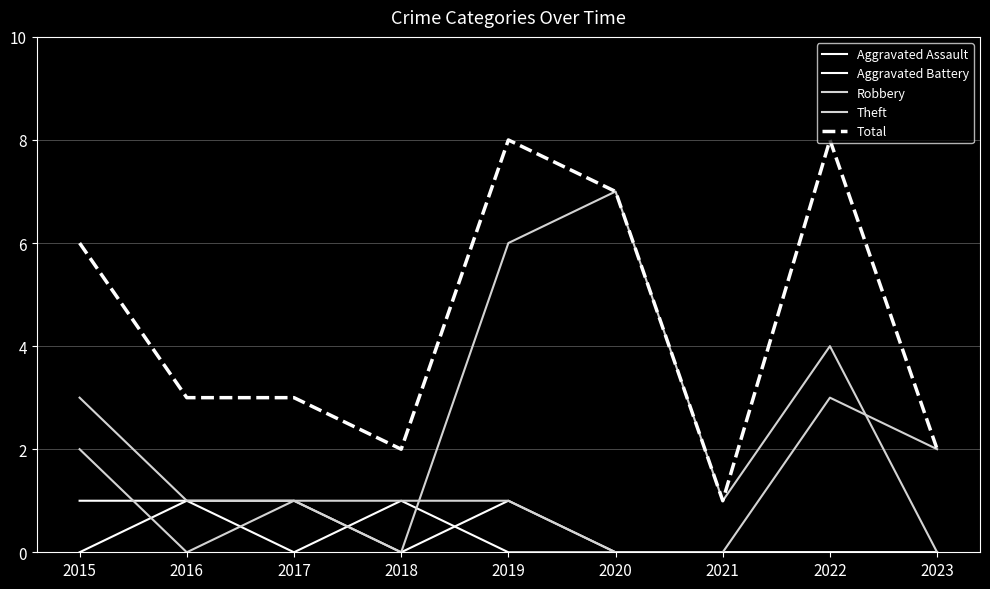

How many lines are shown in the chart?

5